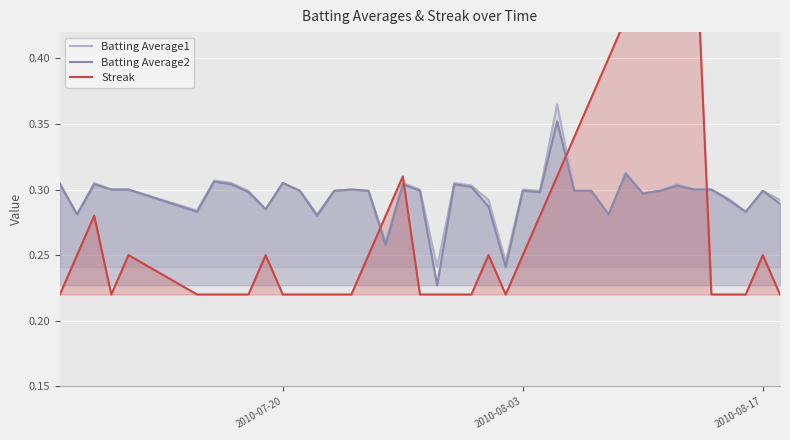

How many Batting Average2 values are between 0 and 1?

40